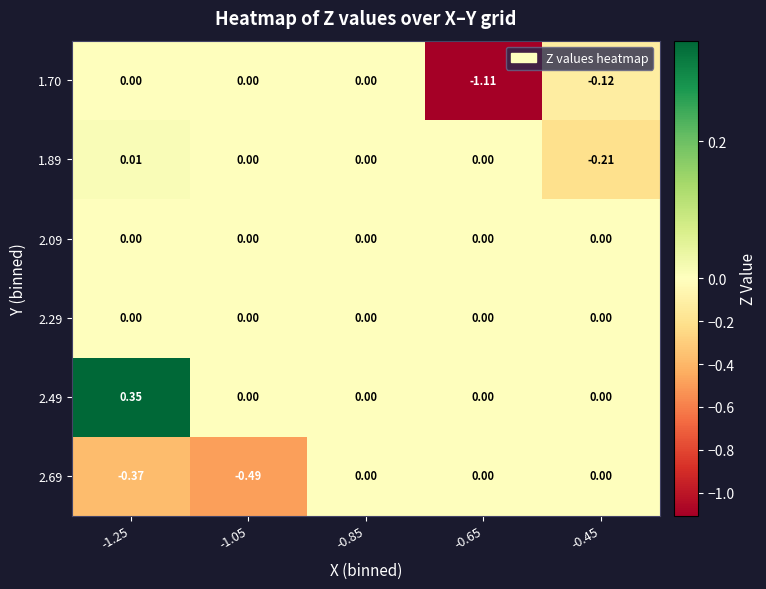

Which series changed the most between -0.65 and -0.45?

1.70